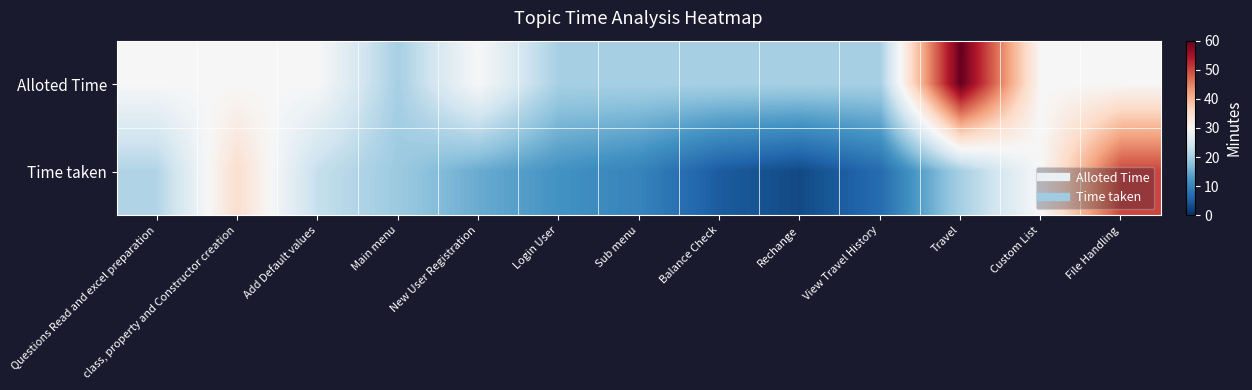

What is the smallest value displayed?

3